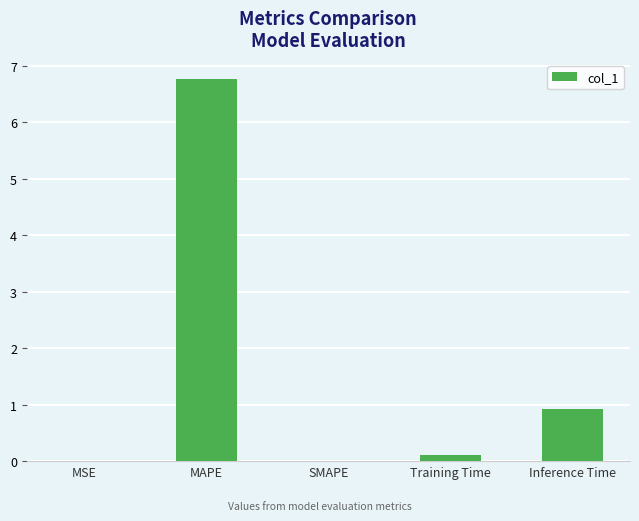

What is the maximum value shown in the chart?

6.8